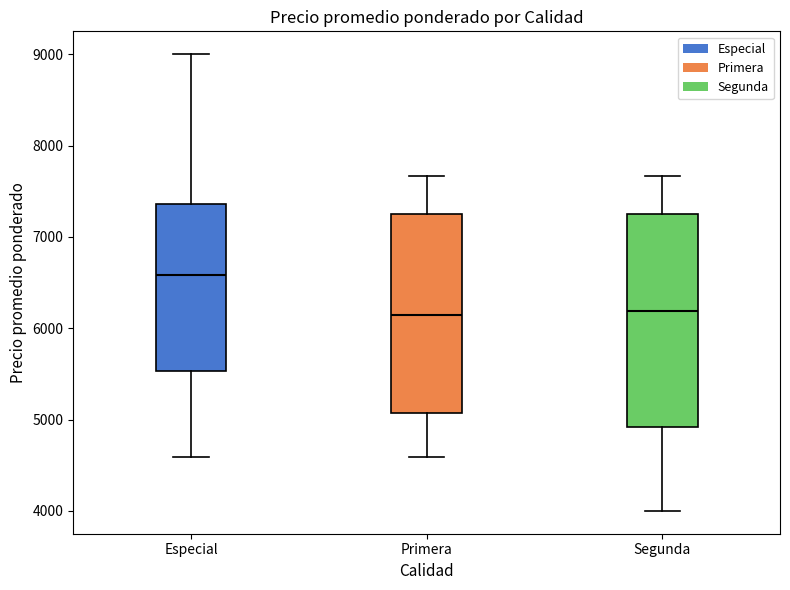

Which box has the highest median line?

Especial